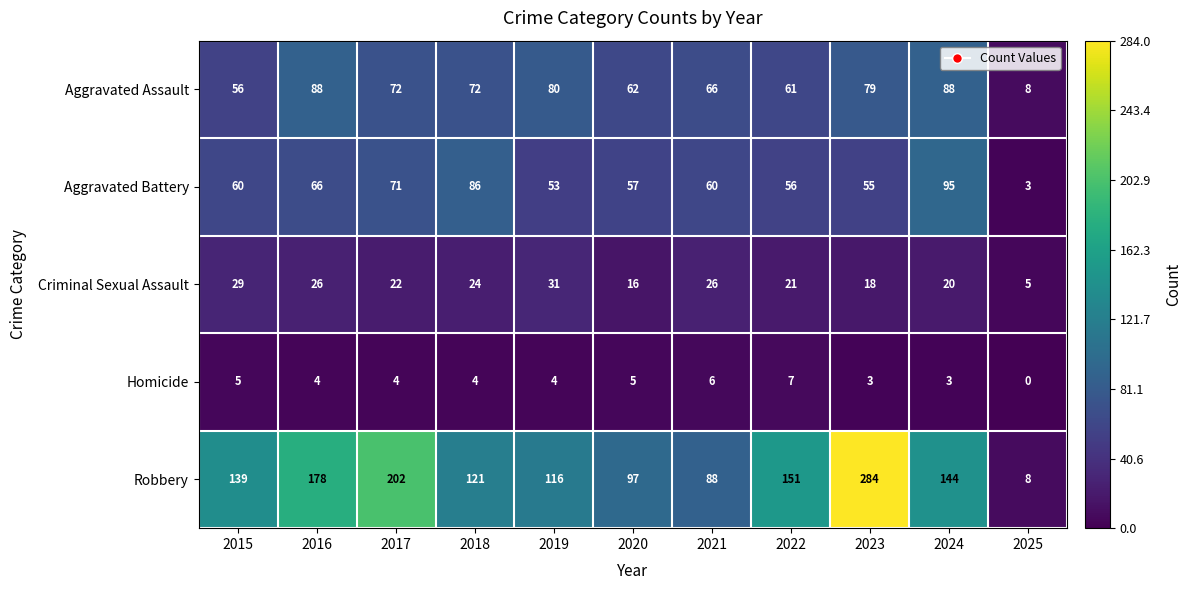

What value does the Criminal Sexual Assault series have at 2022?

21